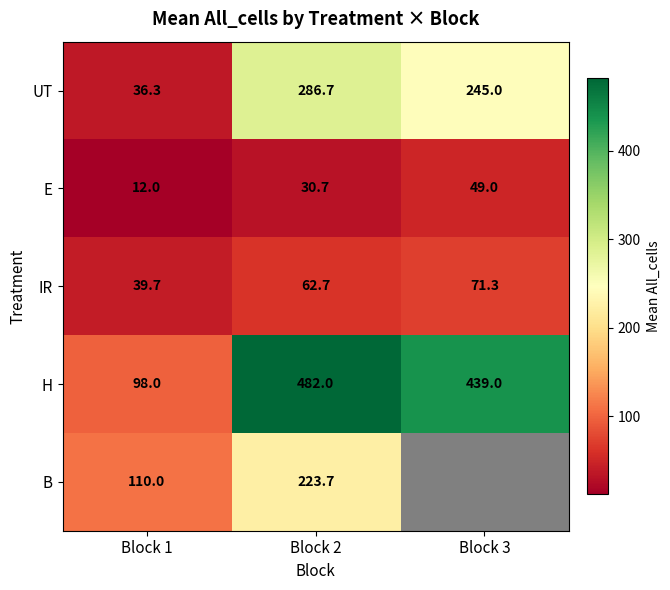

How many H values are between 98 and 482?

3